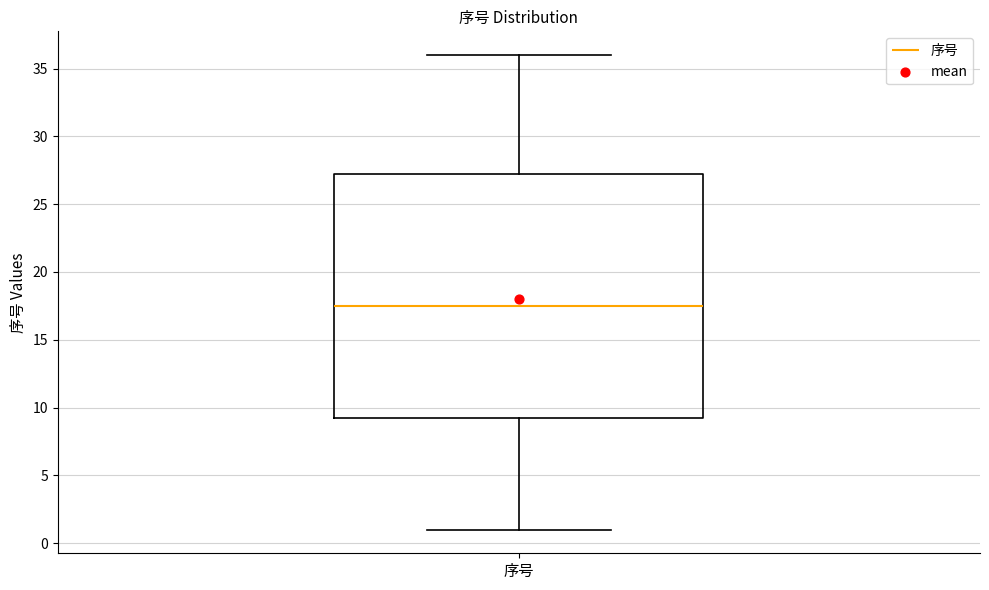

Transcribe this box plot: give where the median line is, the range the box spans, and where the two whiskers end, as read against the y-axis. The values are not printed on the chart, so give them approximately, as read against the axis.

median 17.5, box 9.5 to 27.5, whiskers 1.0 to 36.0